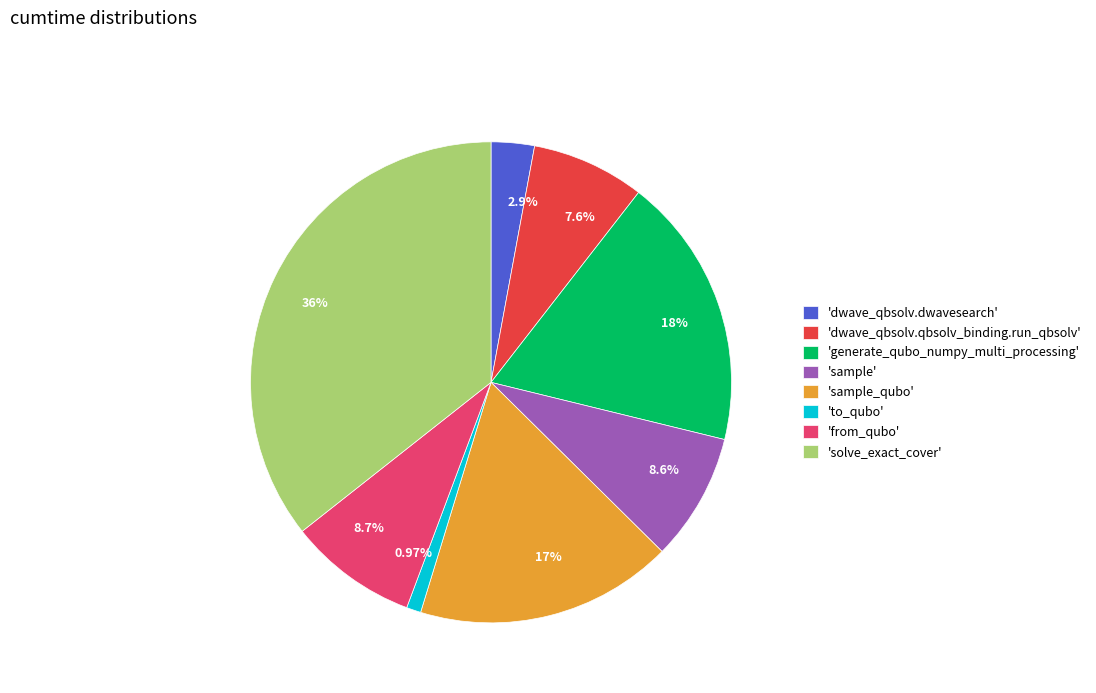

Is there any slice that represents more than half of the pie?

No